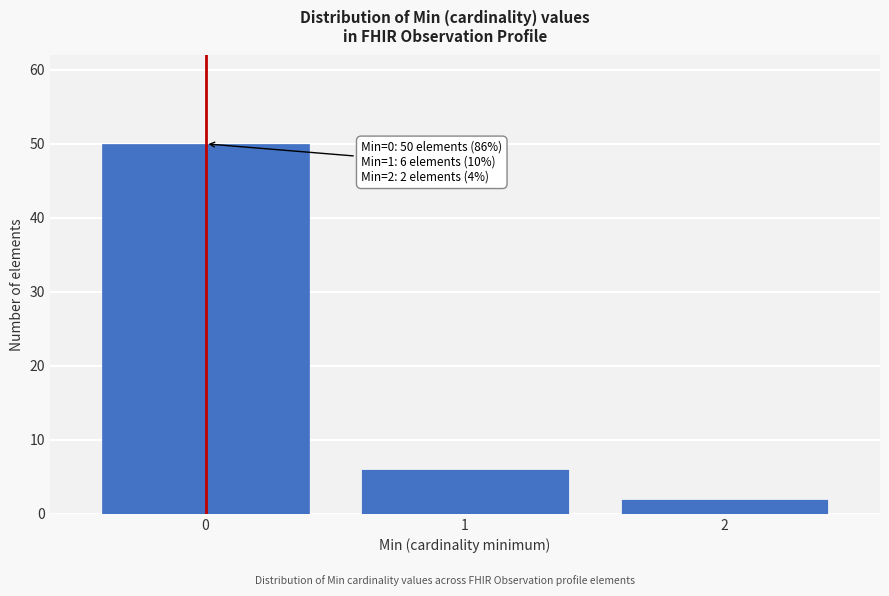

Reading left to right, extract all data points from this chart.

50	6	2